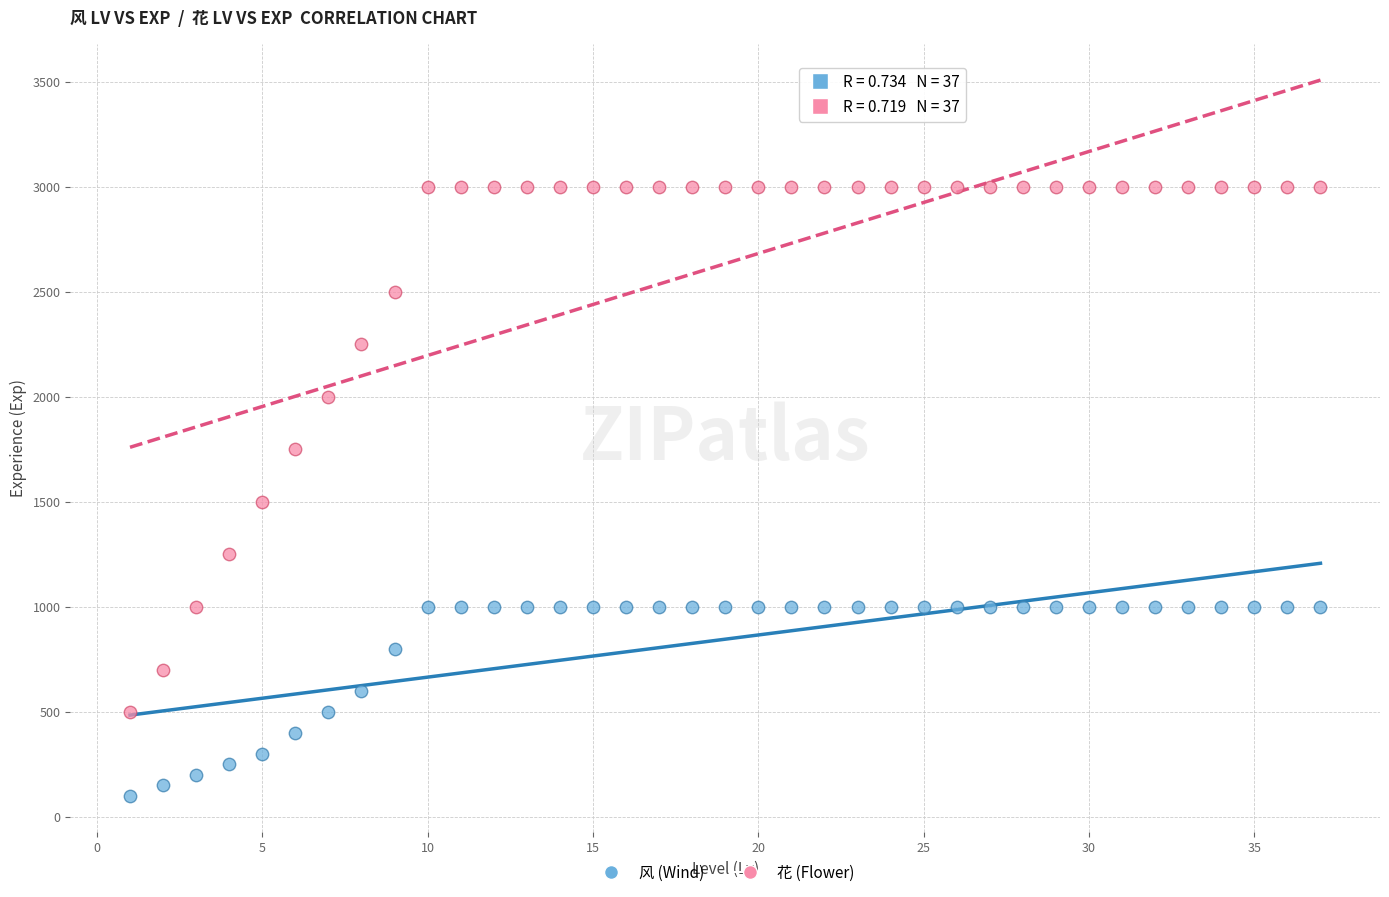

Across all data points, what is the range of X values (max minus min)?

36